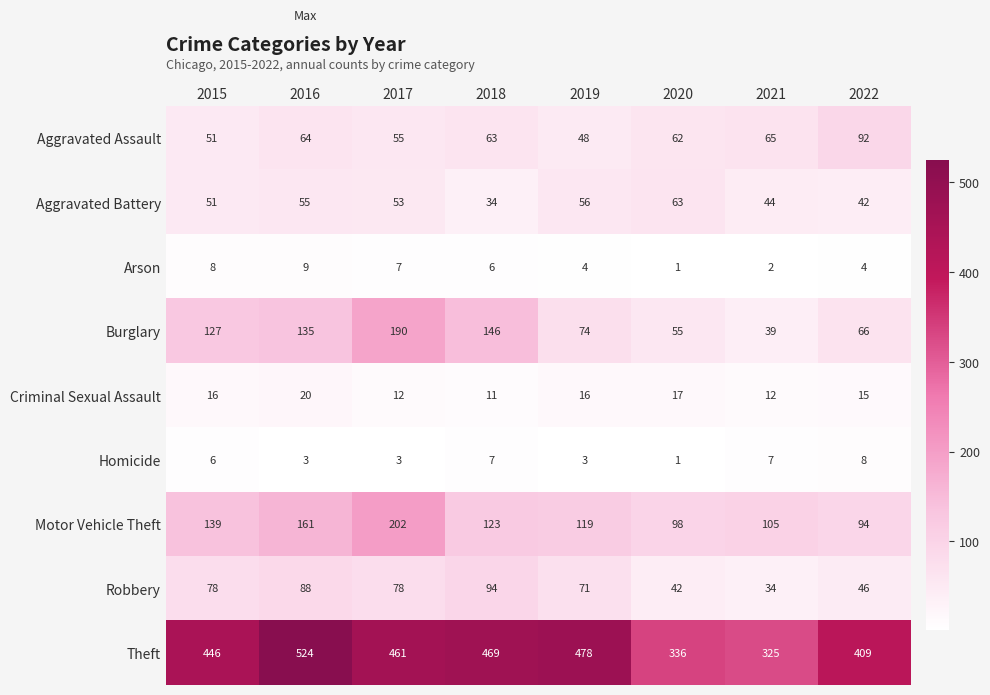

Which label corresponds to the smallest value in the chart?

2020